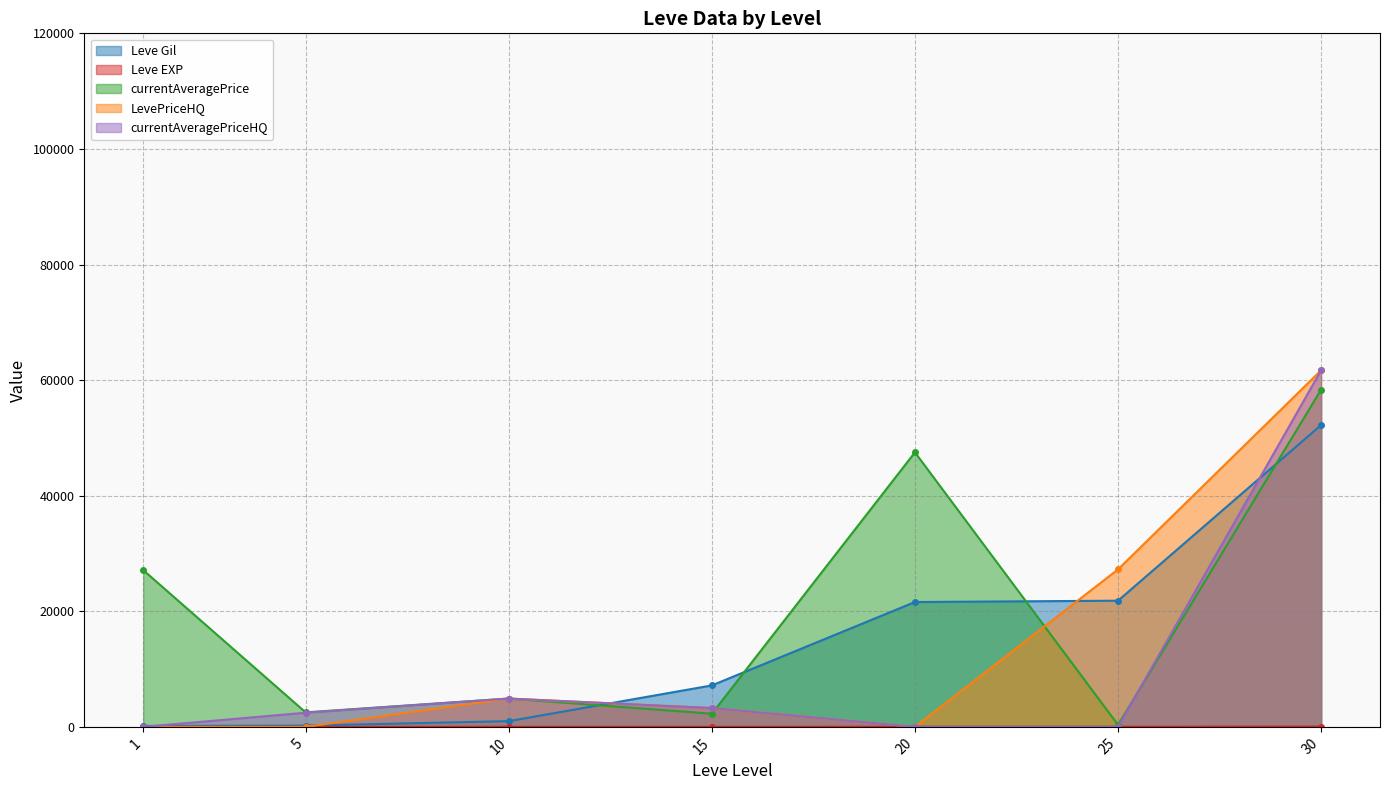

Rank the series at 15 from lowest to highest value.

Leve EXP, currentAveragePrice, LevePriceHQ, currentAveragePriceHQ, Leve Gil